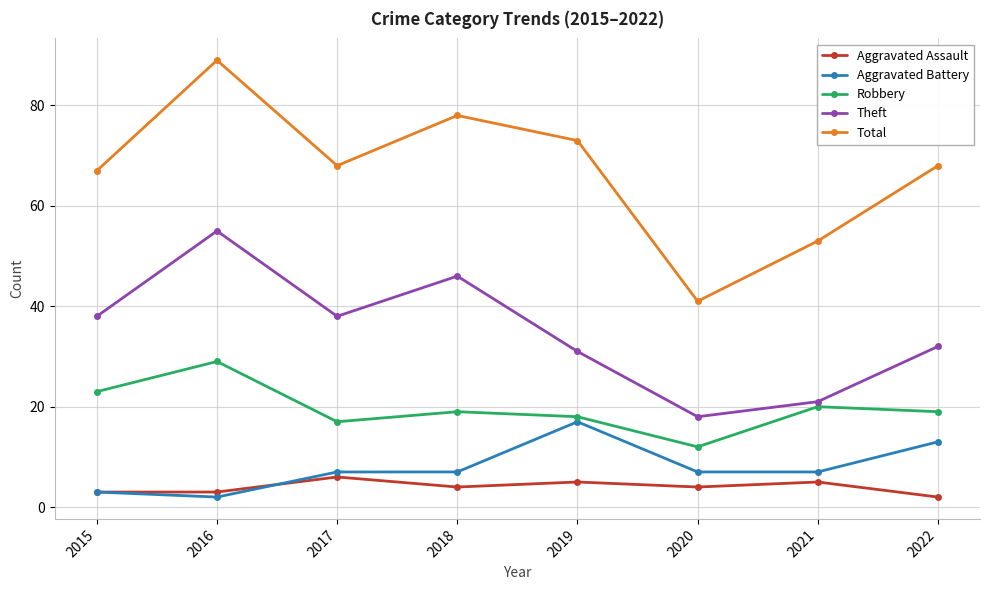

Where is the first local minimum for Aggravated Battery?

2016